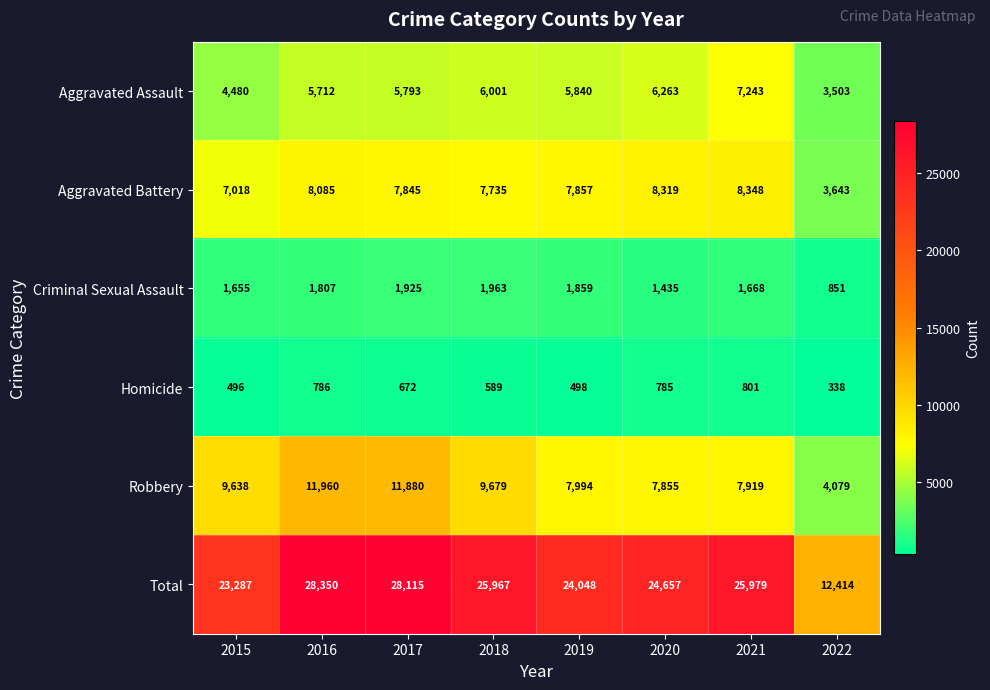

True or false: Homicide has a value of 845 at 2015.

False